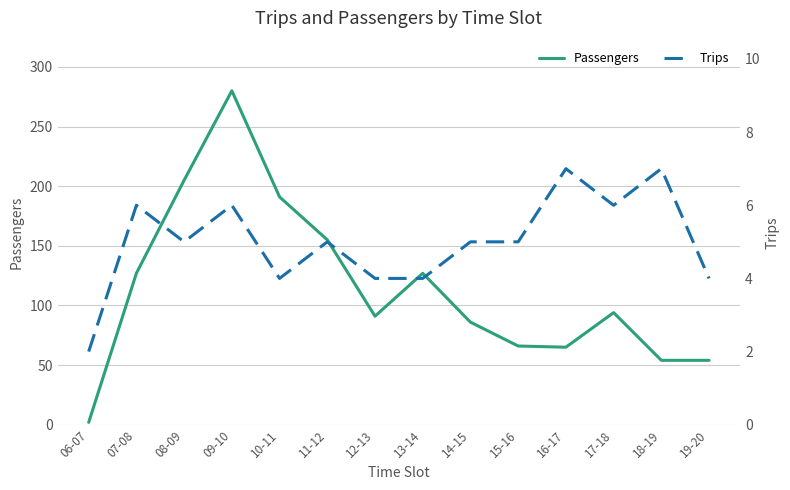

How many distinct data groups are displayed?

2